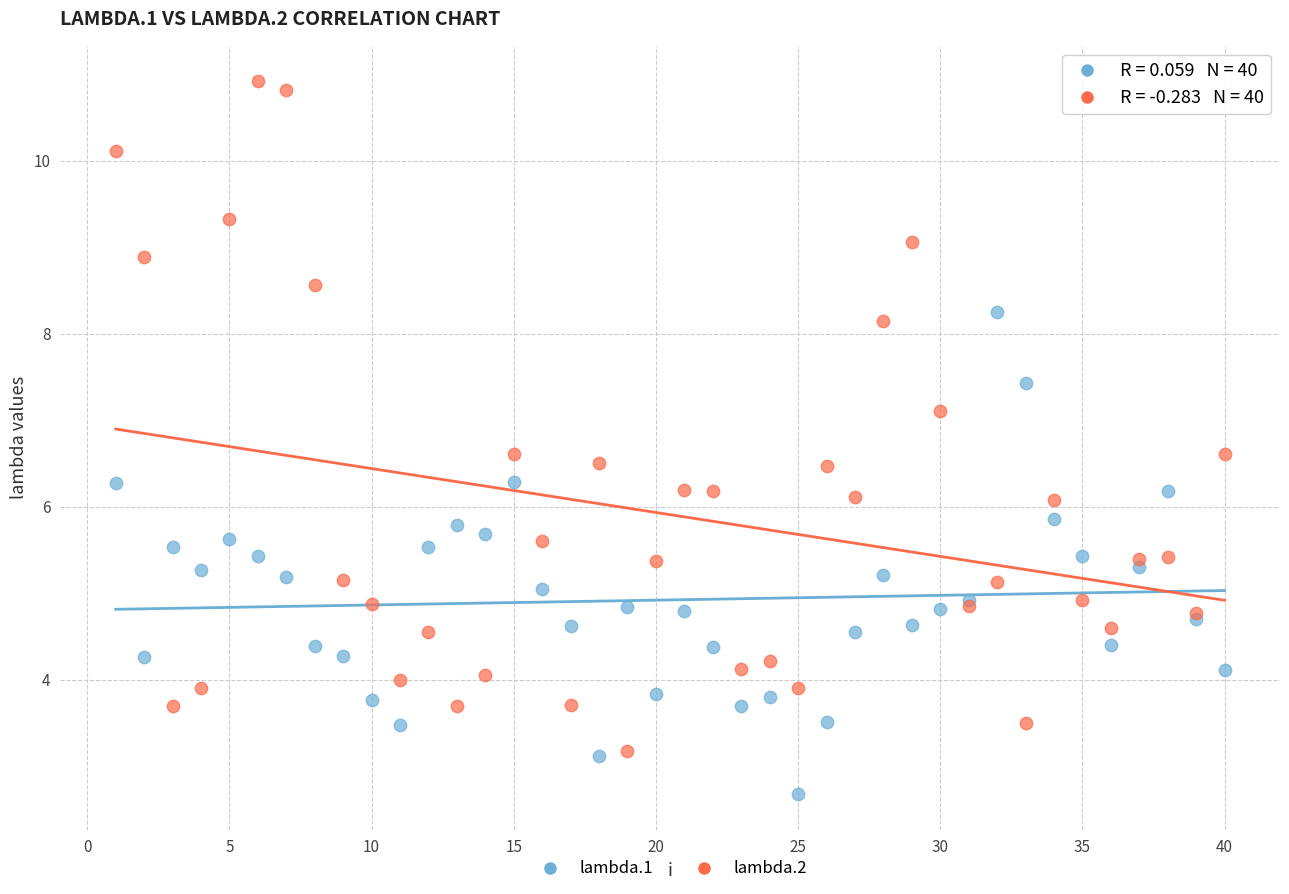

Which series reaches the maximum Y coordinate?

lambda.2